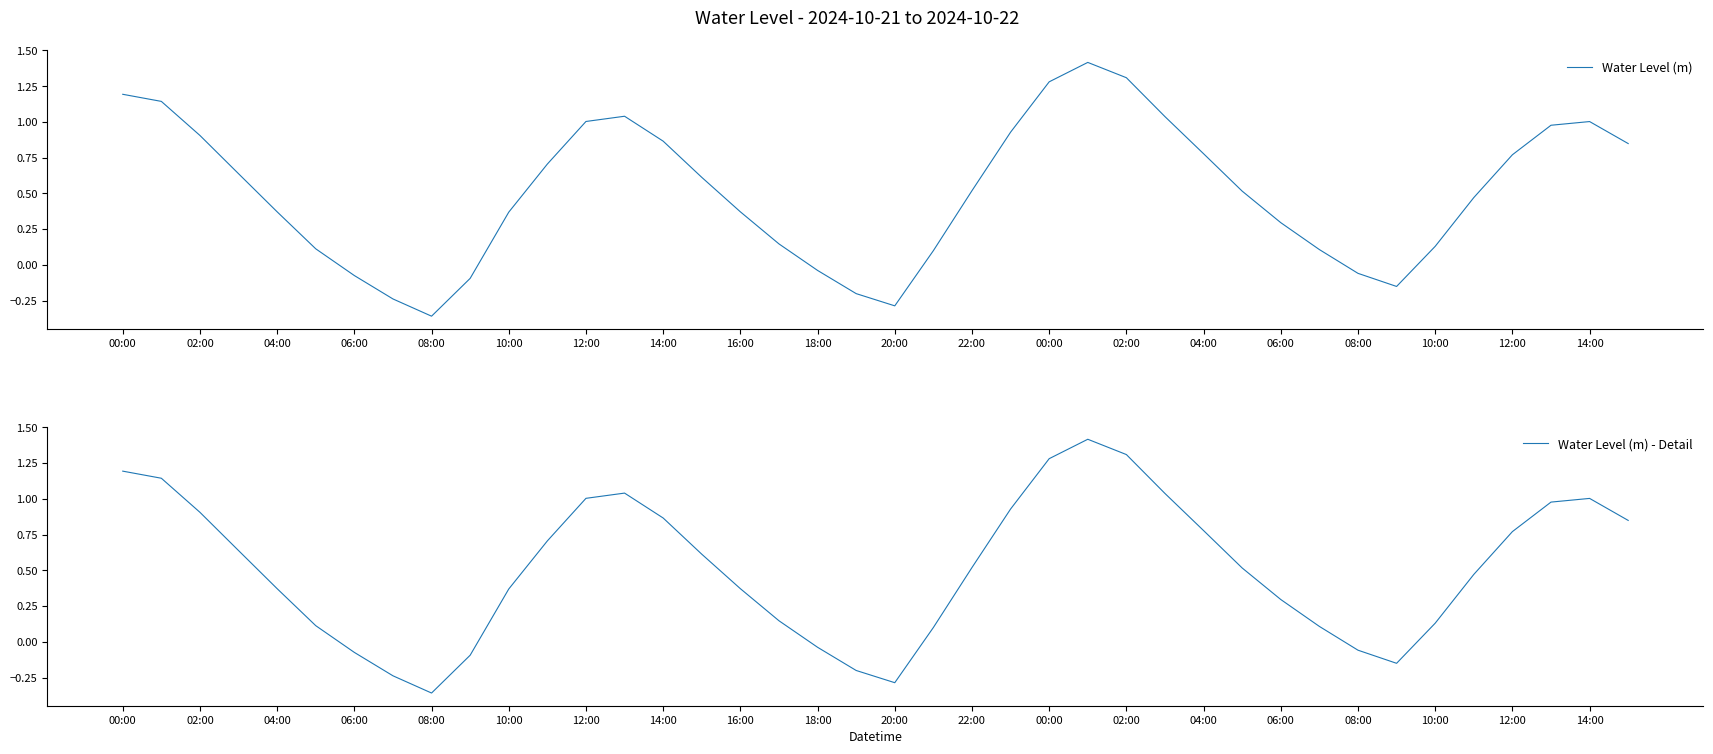

Which series has the largest range (max minus min)?

Water Level (m)